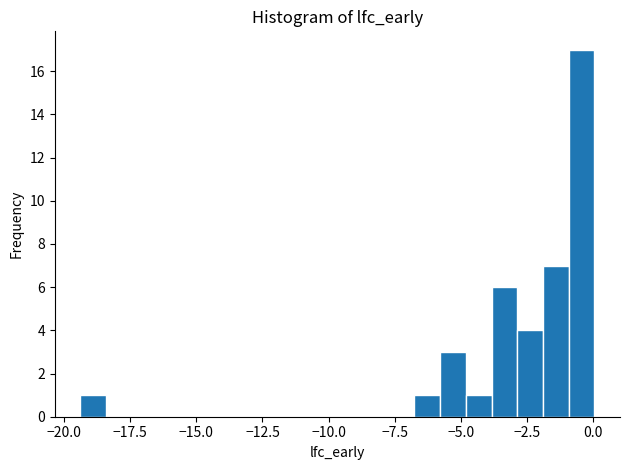

Around what value on the x-axis is the tallest bar? Give the approximate position of its centre, as read against the axis.

-0.5